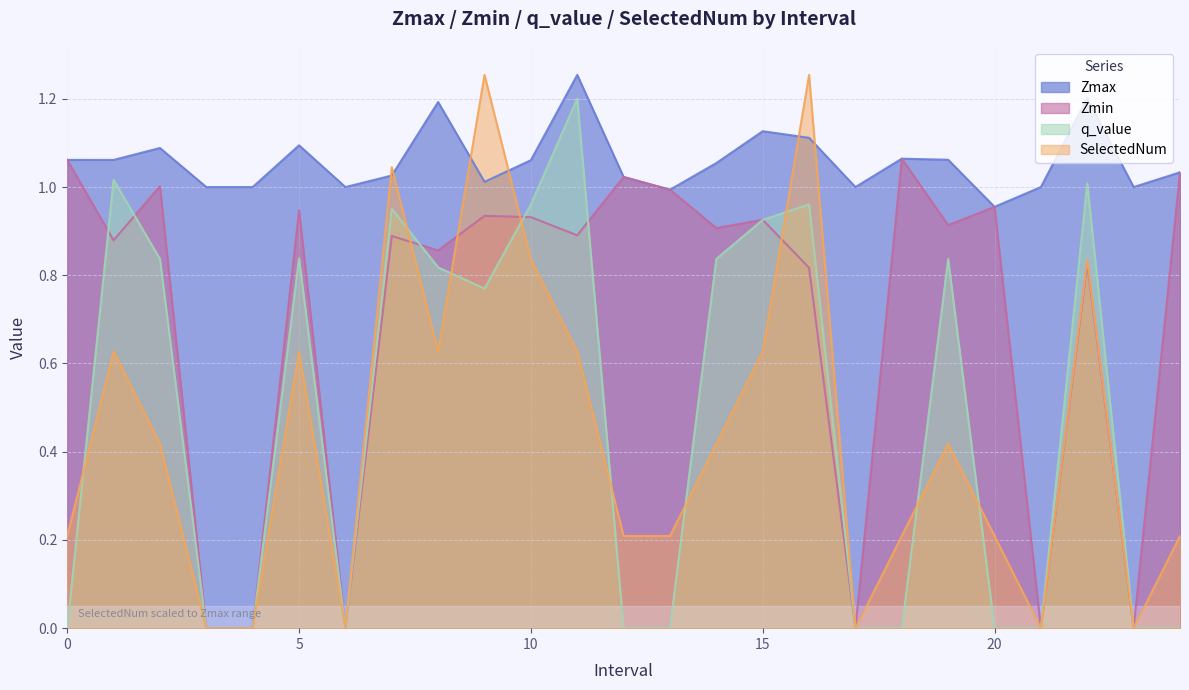

How many intersections are there between Zmin and q_value?

6